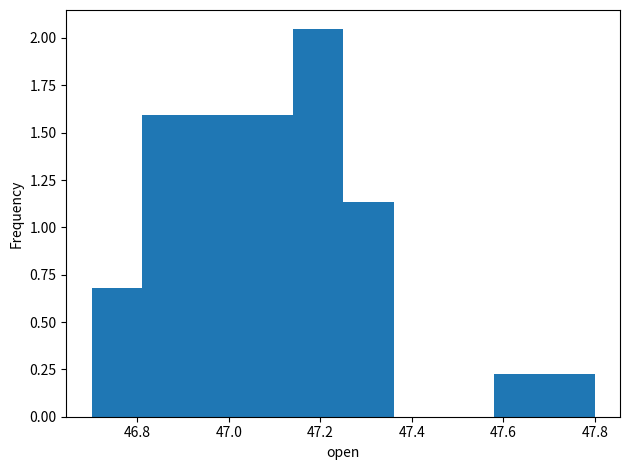

What is the height of the bar covering 47.03 to 47.14 on the x-axis? Neither the bar edges nor the heights are printed on the chart, so give them approximately, as read against the axes.

1.60